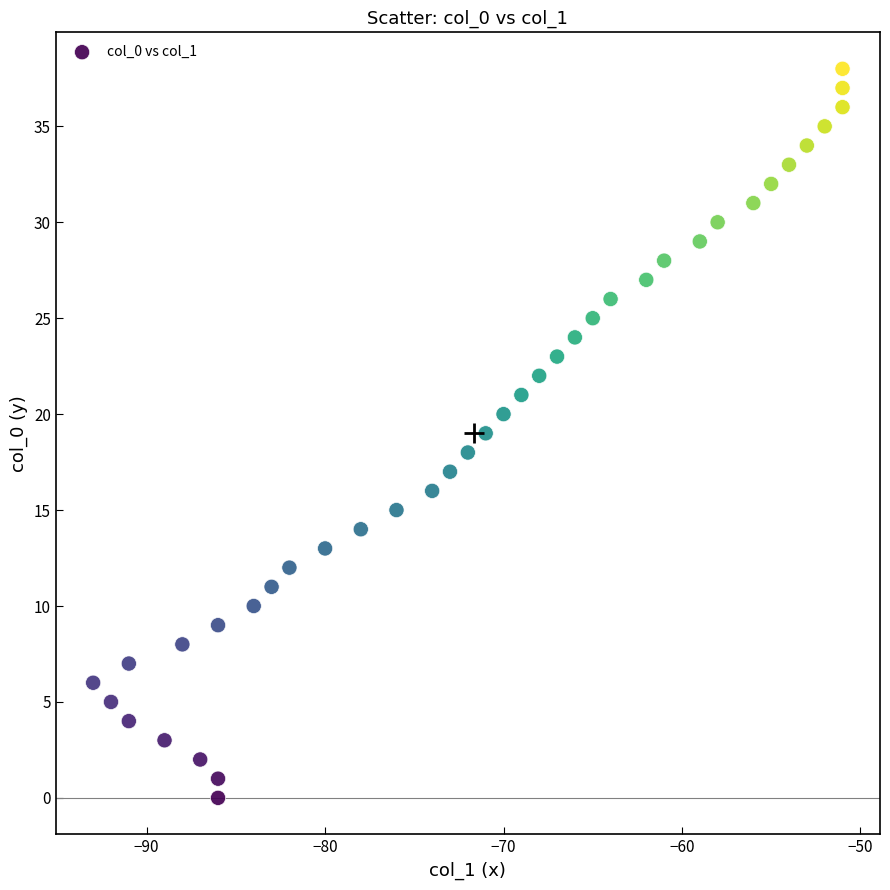

What is the range of Y values (max minus min)?

38